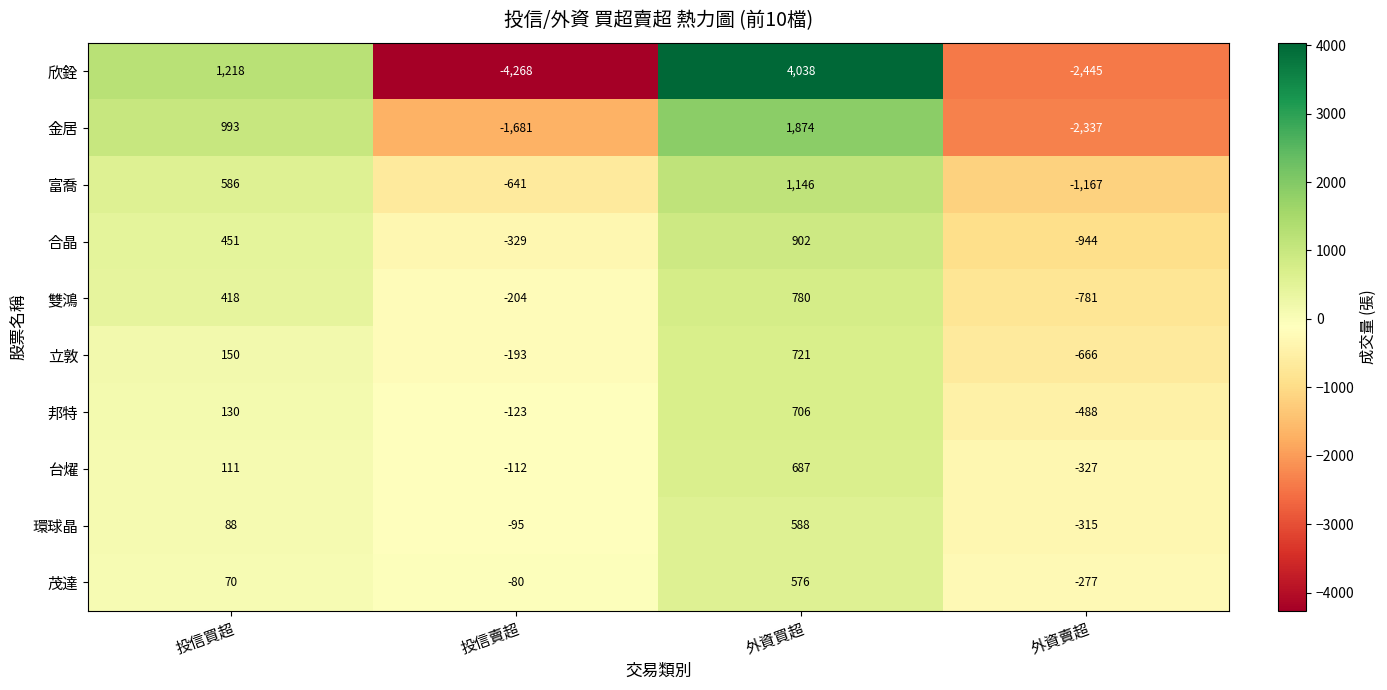

True or false: 環球晶 has a value of -456 at 外資賣超.

False